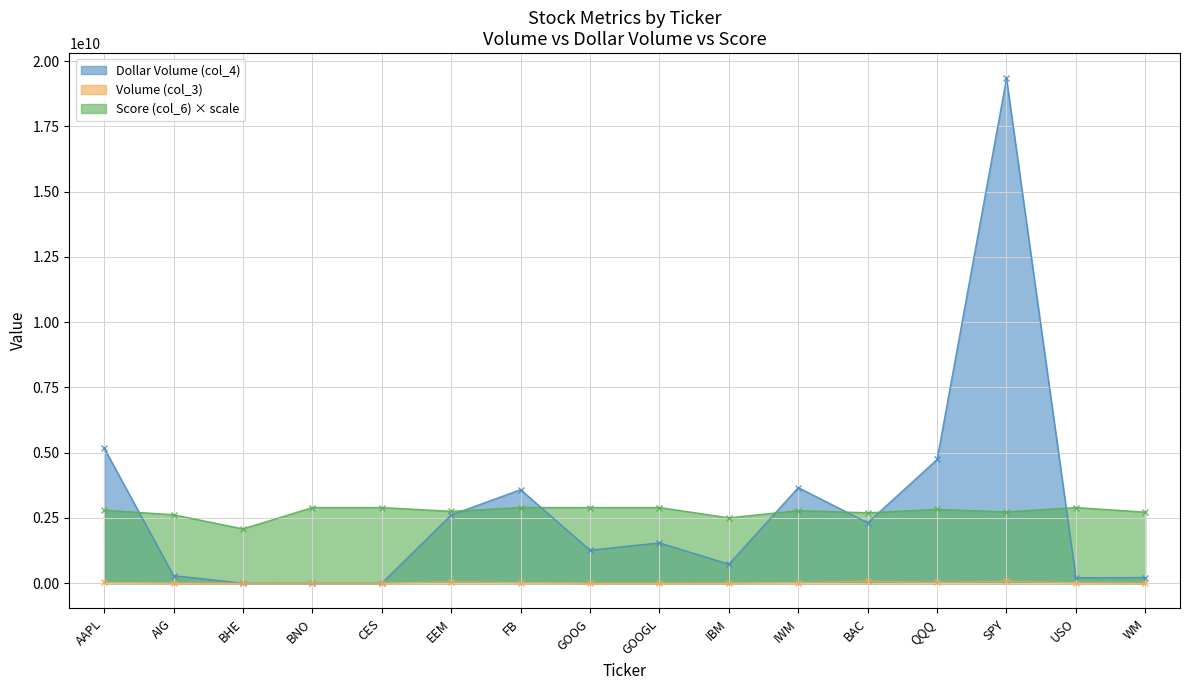

The value of Score (col_6) at IBM is 2508175515.4. True or false?

True